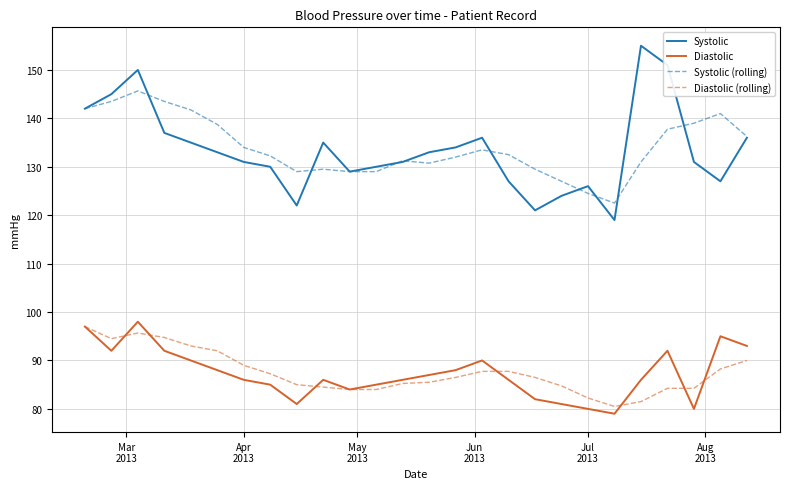

True or false: Systolic and Diastolic cross at least once.

False